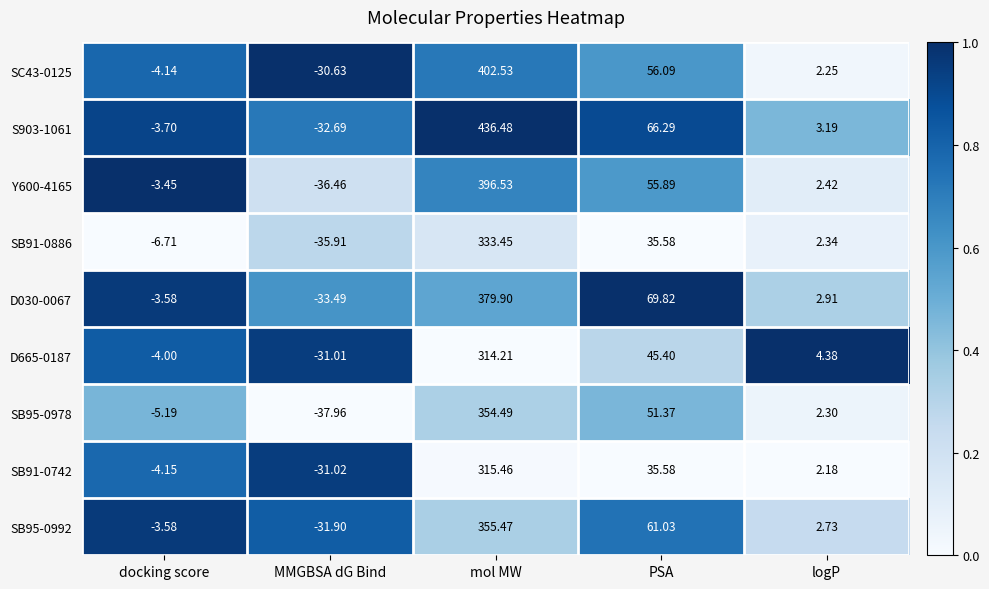

Which category has the lowest value across all series?

MMGBSA dG Bind